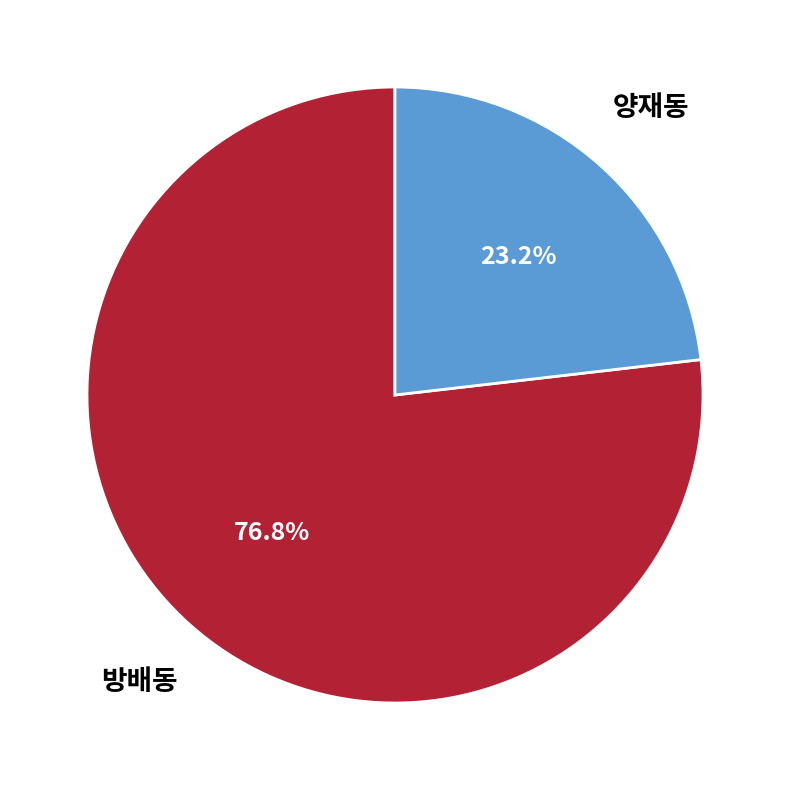

To the nearest percent, what portion does 양재동 represent?

23%